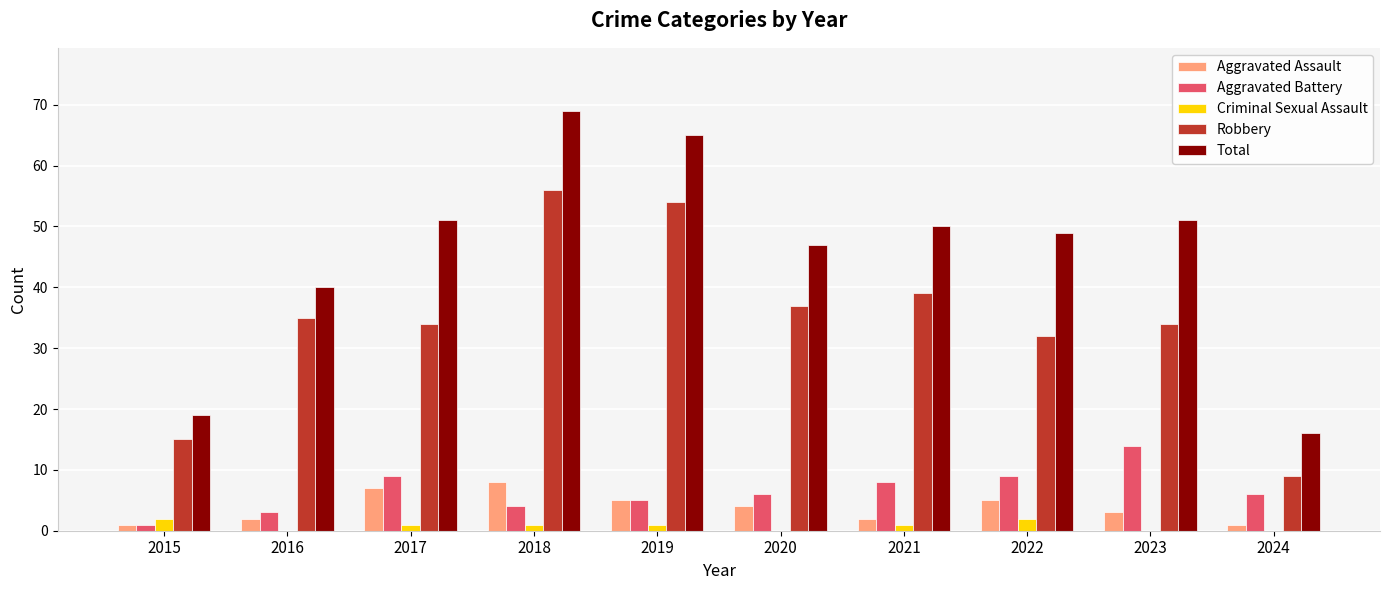

Count the Aggravated Assault values in the range 2 to 5.

6